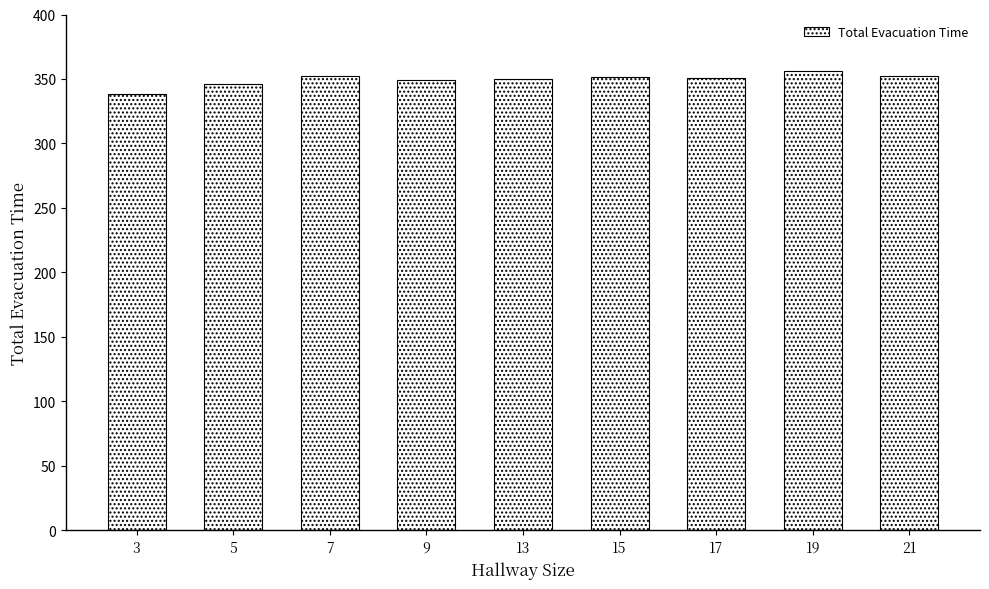

What is the ratio of the value at 15 to the value at 17?

1.0